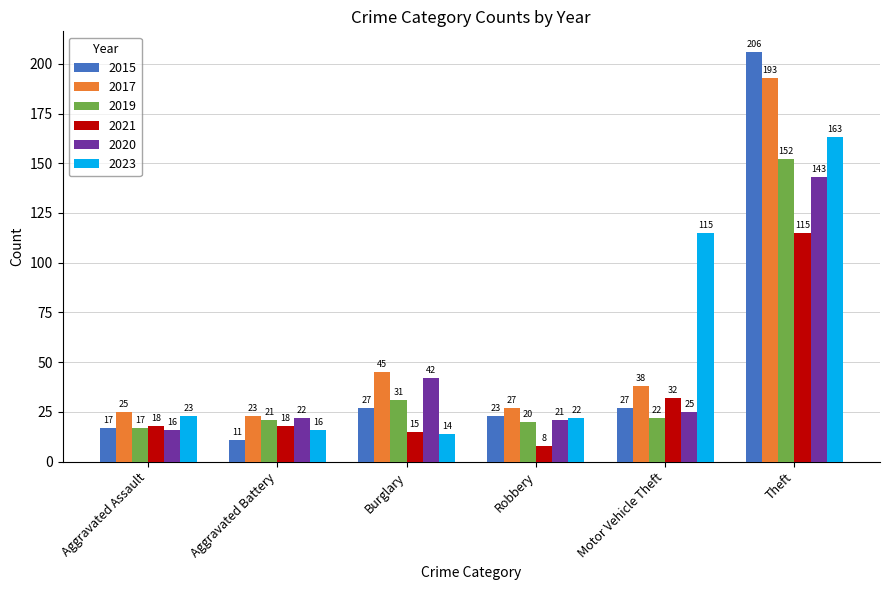

What is the total value across all series at Motor Vehicle Theft?

259